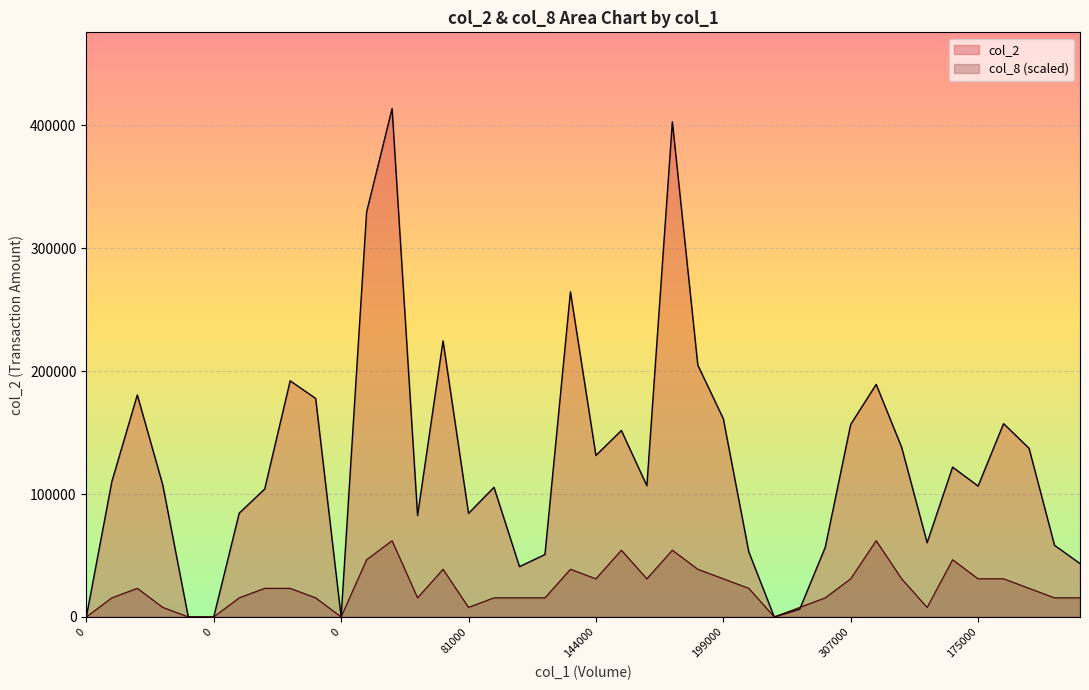

What are all the series names shown in the legend?

col_2, col_8